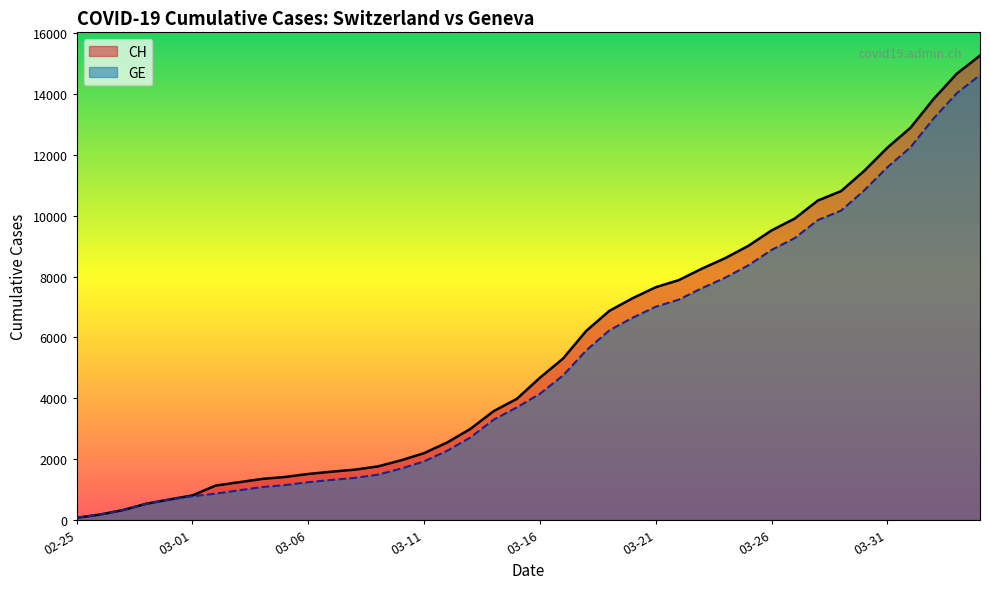

True or false: GE and CH cross at least once.

False